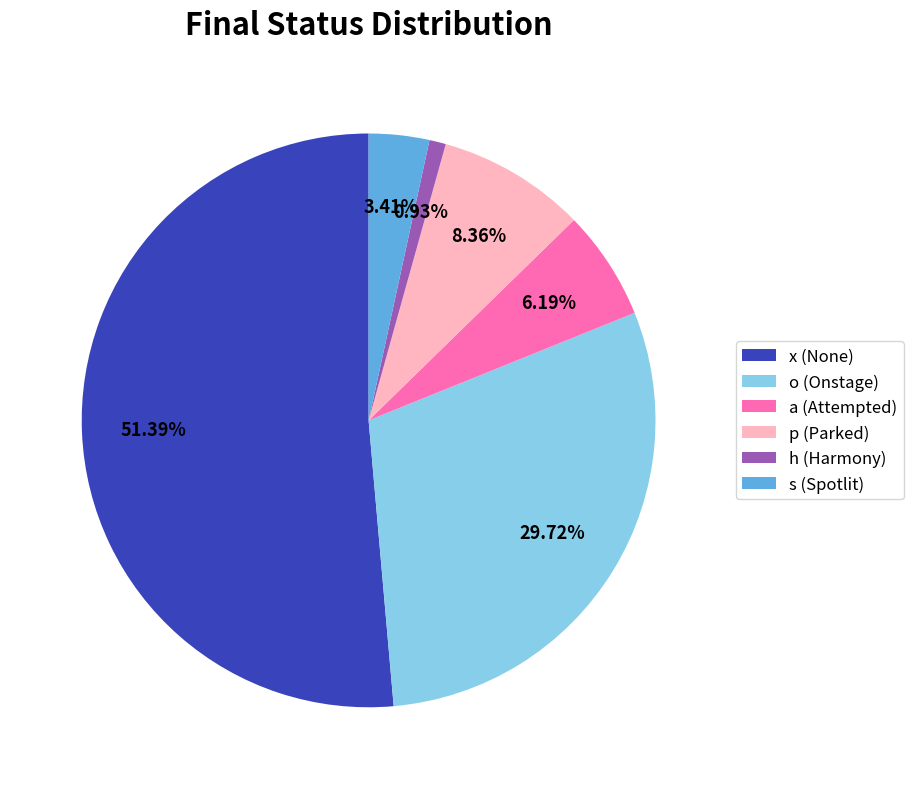

What percentage is the h slice, to the nearest percent?

1%